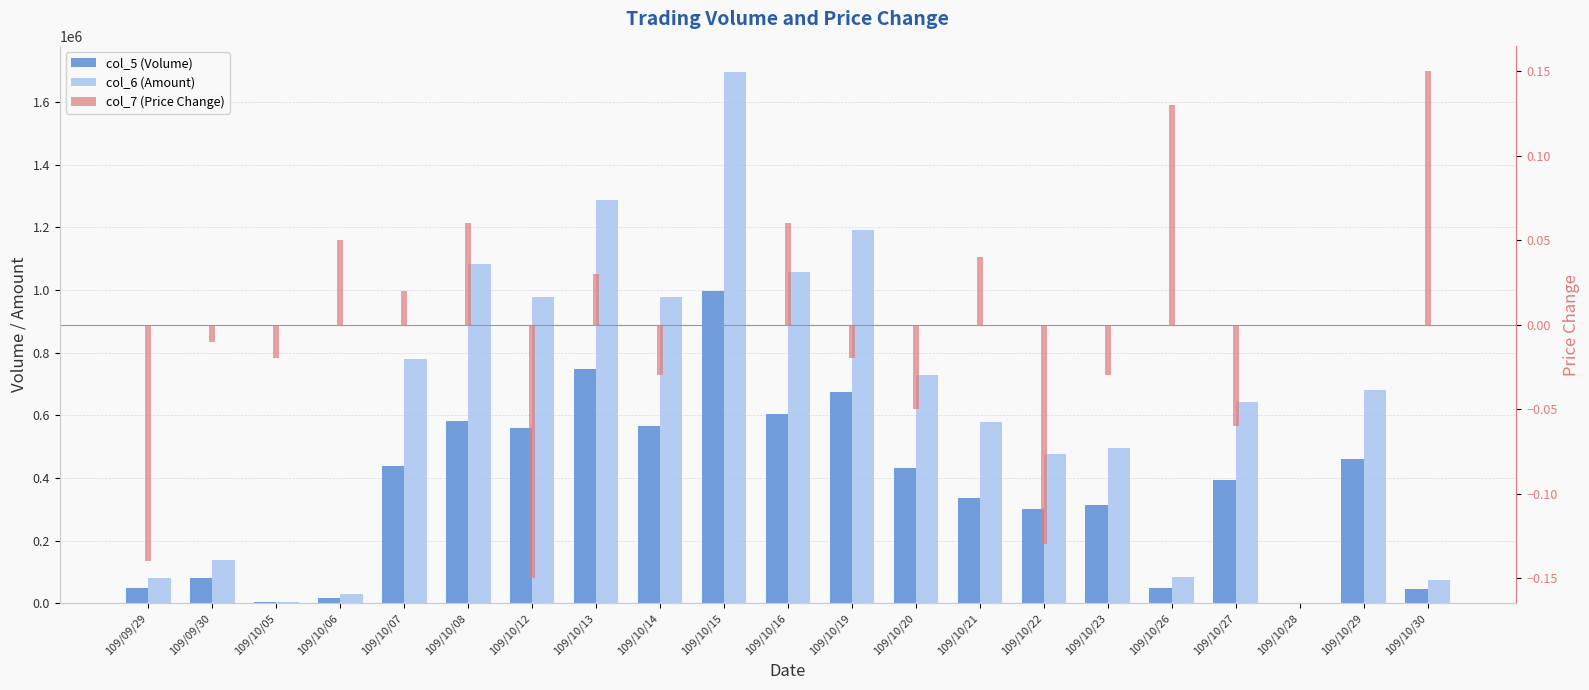

Where does the col_7 (Price Change) series first go above 0?

109/10/06